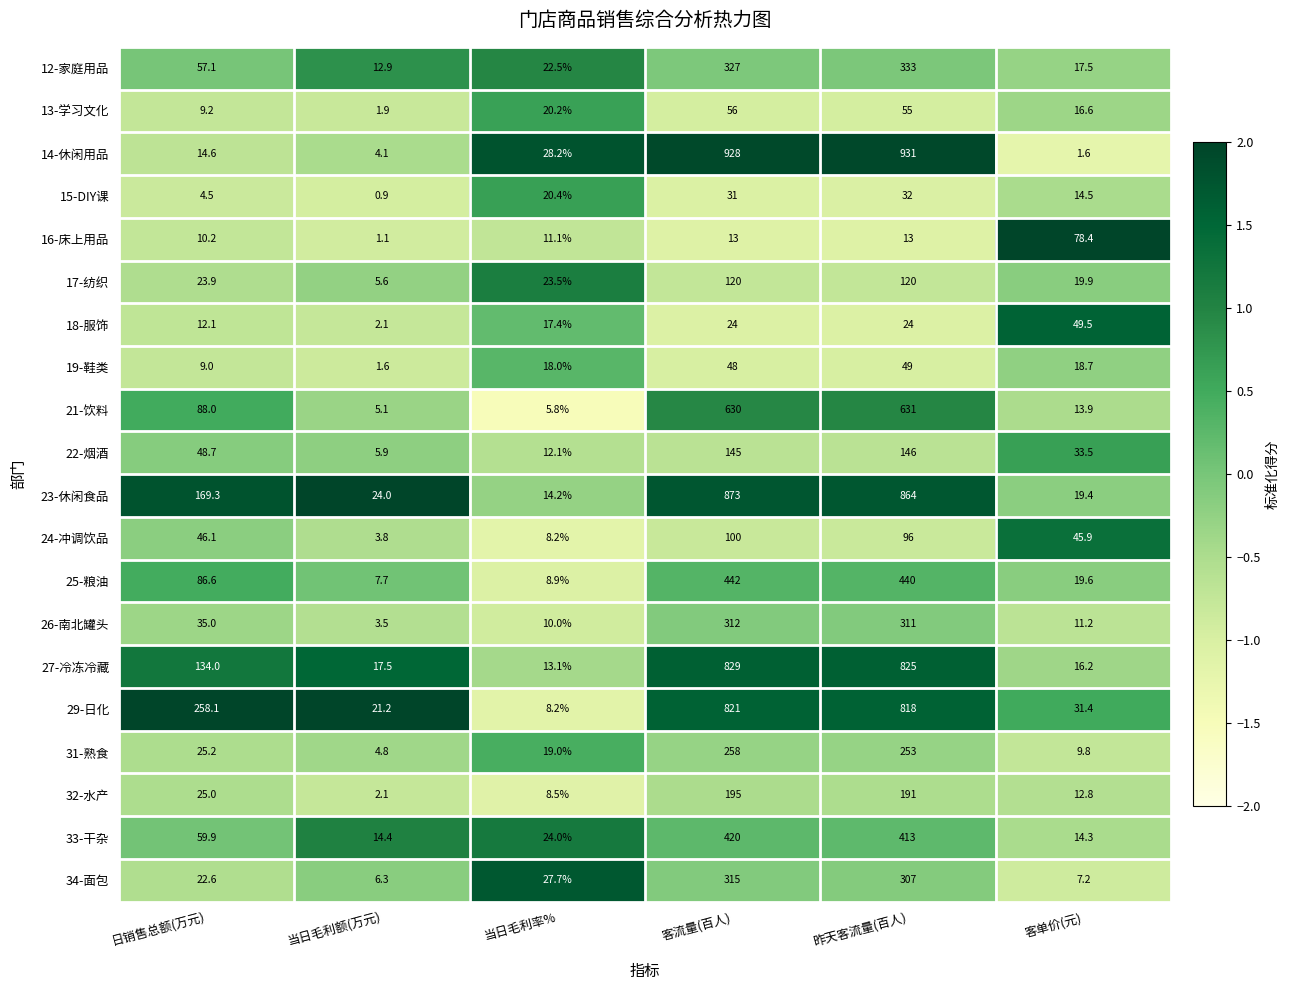

Which series has the largest total across all categories?

23-休闲食品